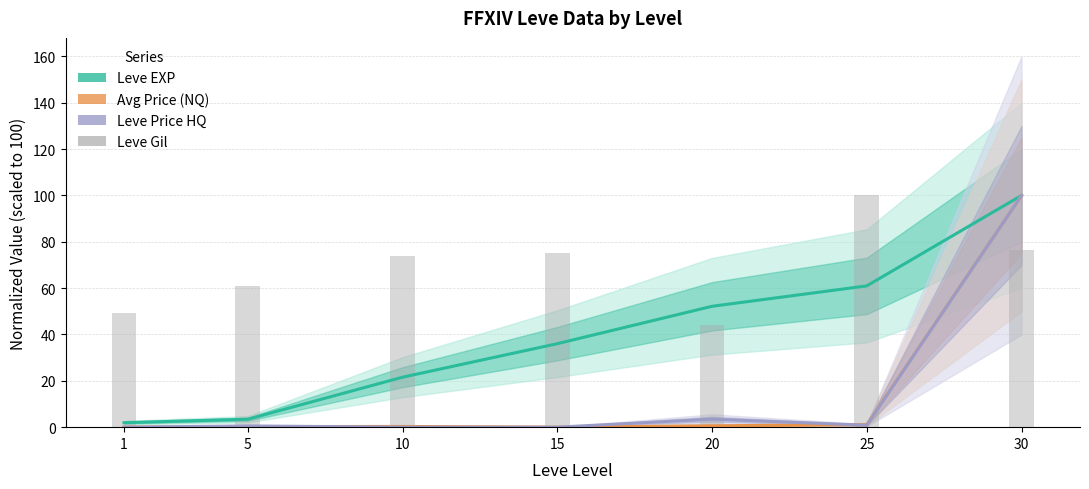

Is the value of Leve EXP at 20 greater than the value of Leve Price HQ at 25?

Yes